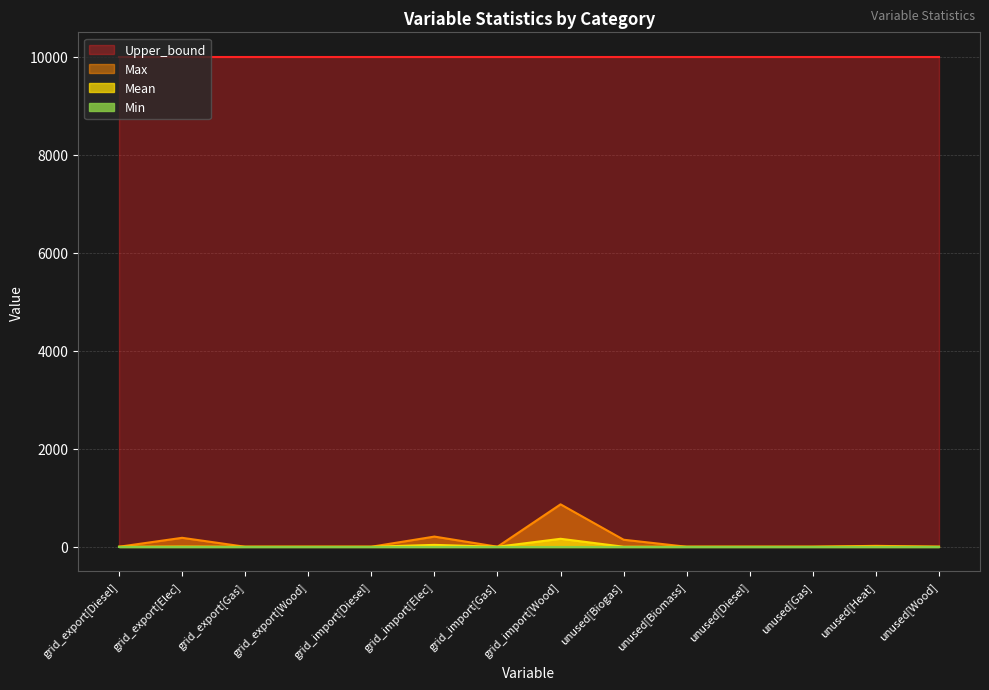

Where is the first local maximum for Max?

grid_export[Elec]